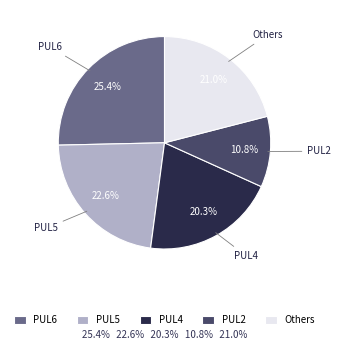

Which category has the smallest portion of the pie?

PUL2